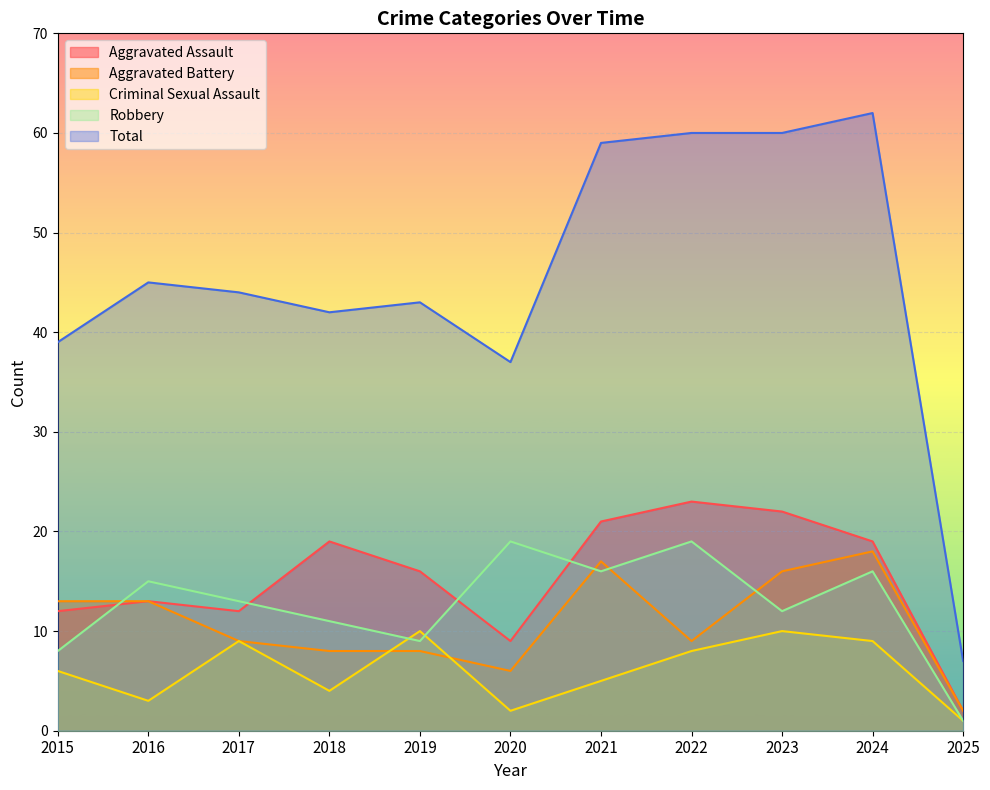

Reading left to right, transcribe all the data shown in this chart.

Aggravated Assault: 2015=12	2016=13	2017=12	2018=19	2019=16	2020=9	2021=21	2022=23	2023=22	2024=19	2025=2
Aggravated Battery: 2015=13	2016=13	2017=9	2018=8	2019=8	2020=6	2021=17	2022=9	2023=16	2024=18	2025=2
Criminal Sexual Assault: 2015=6	2016=3	2017=9	2018=4	2019=10	2020=2	2021=5	2022=8	2023=10	2024=9	2025=1
Robbery: 2015=8	2016=15	2017=13	2018=11	2019=9	2020=19	2021=16	2022=19	2023=12	2024=16	2025=1
Total: 2015=39	2016=45	2017=44	2018=42	2019=43	2020=37	2021=59	2022=60	2023=60	2024=62	2025=7